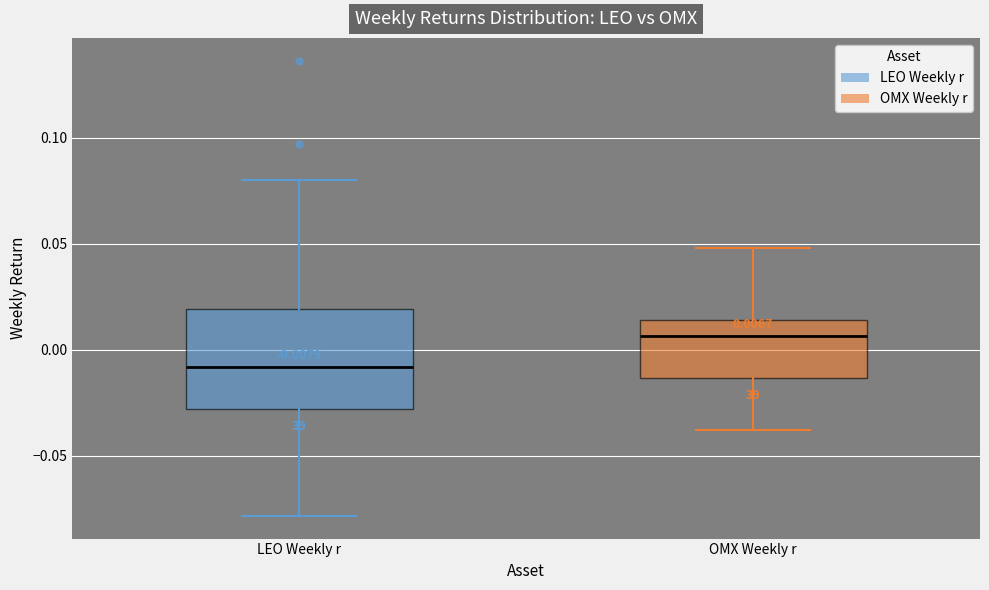

Which box's median line is the highest?

OMX Weekly r